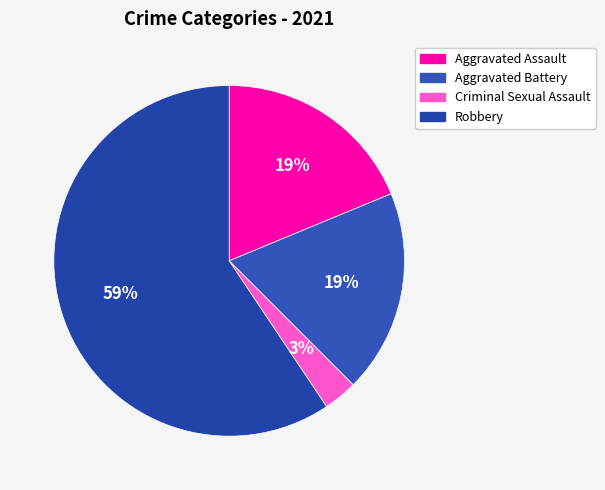

To the nearest percent, what is the combined percentage of Robbery and Aggravated Assault?

78%